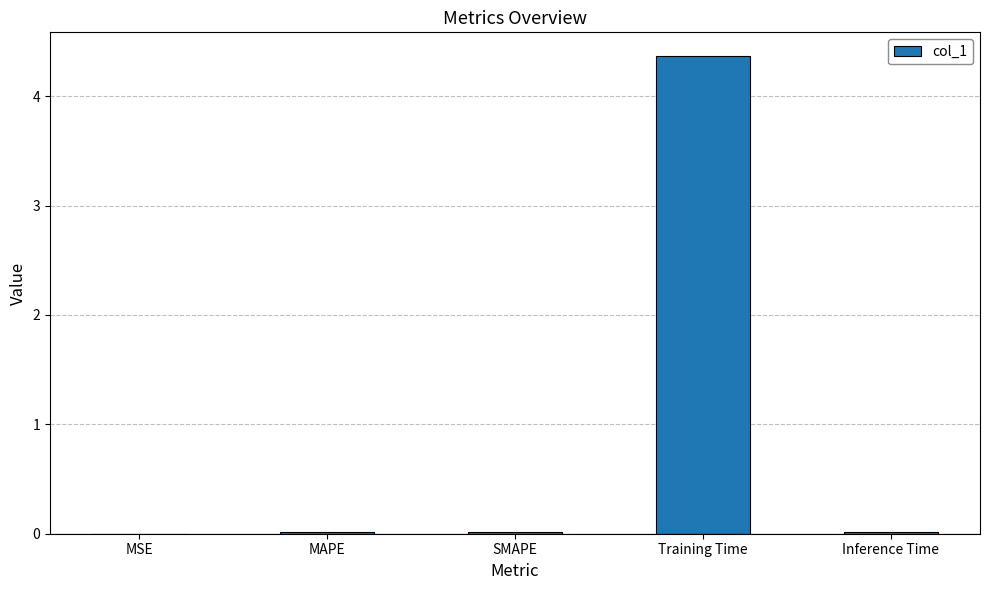

At which category does the chart reach its peak across all series?

Training Time